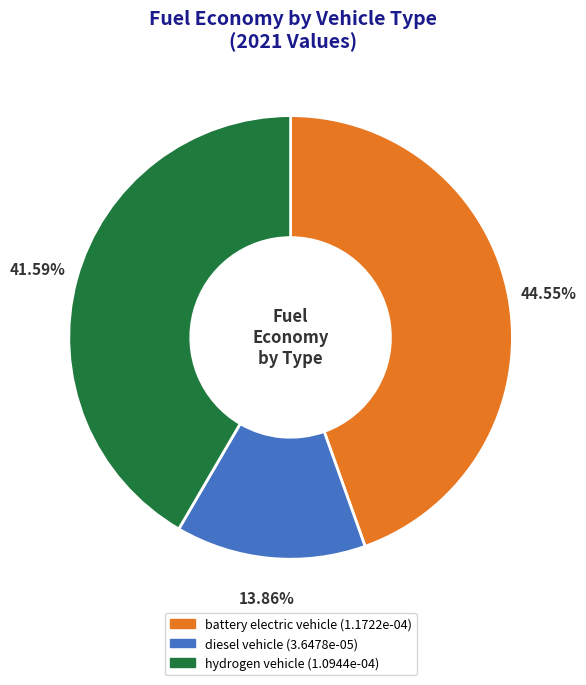

To the nearest percent, what percentage of the pie is diesel vehicle?

14%